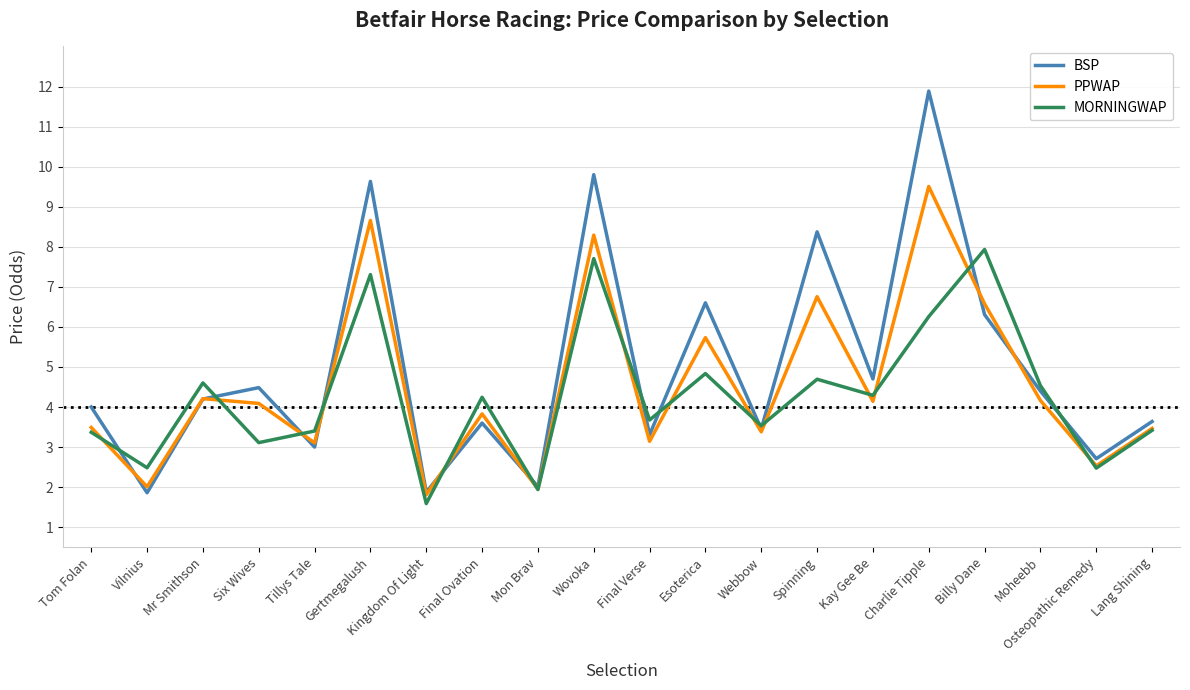

What position from the left is Charlie Tipple?

16